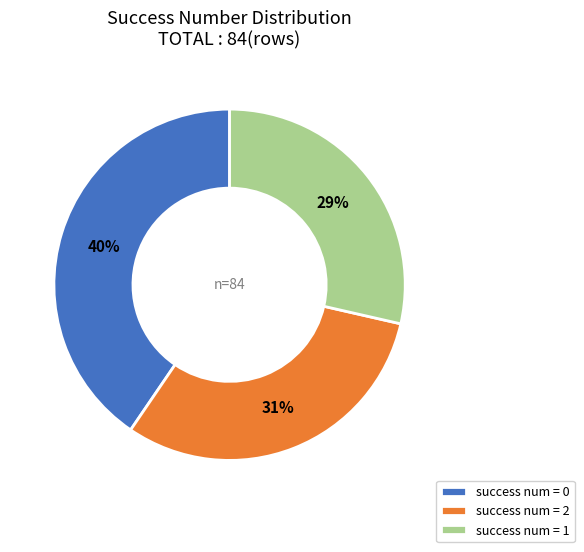

To the nearest percent, what is the combined percentage of success num = 2 and success num = 1?

60%